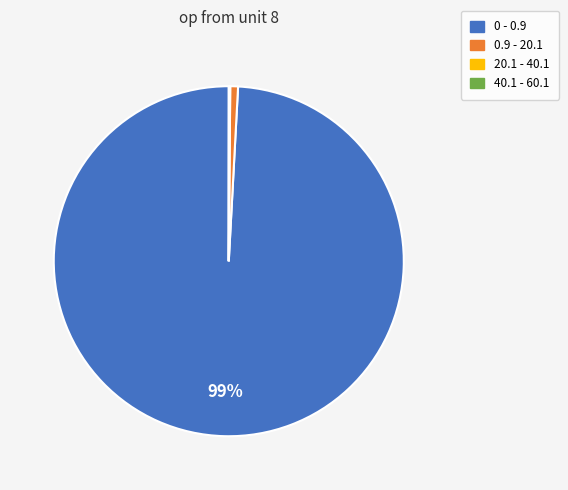

What is the largest slice in the pie chart?

0 - 0.9